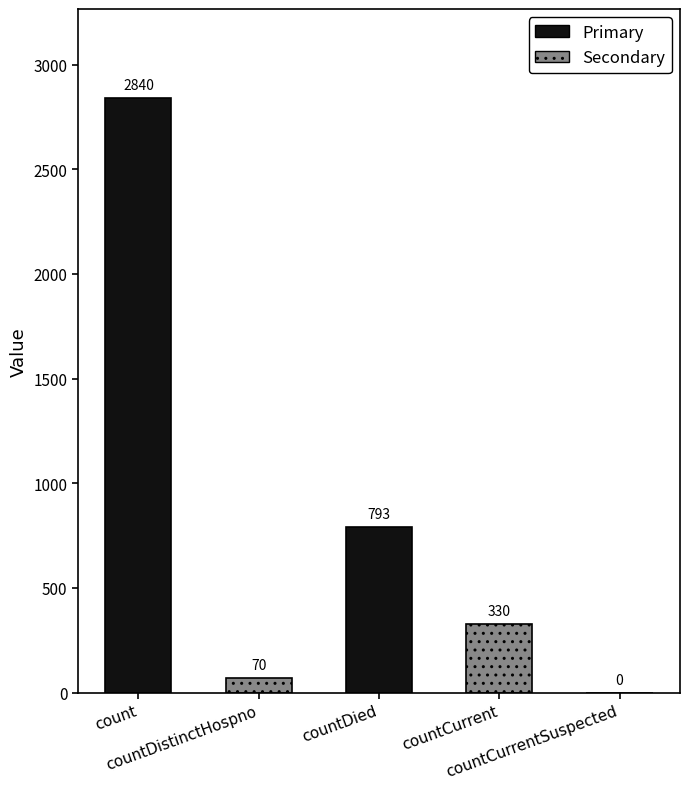

What is the sum of the values at count and countDistinctHospno?

2910